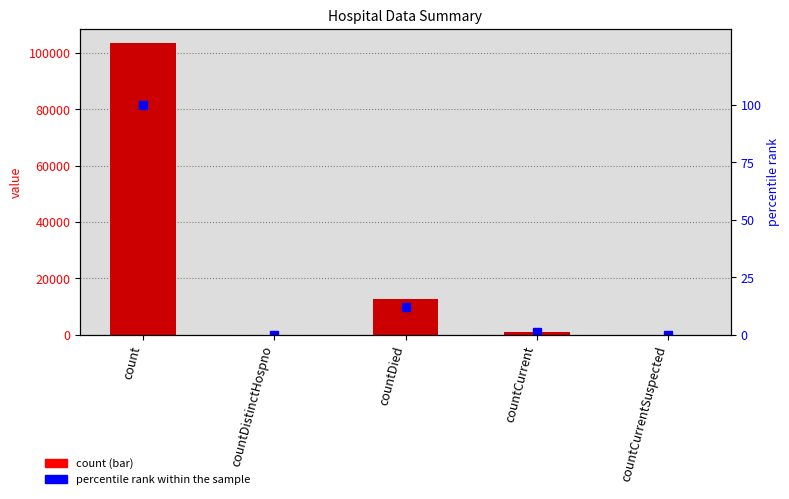

What is the maximum value shown in the chart?

103396.0